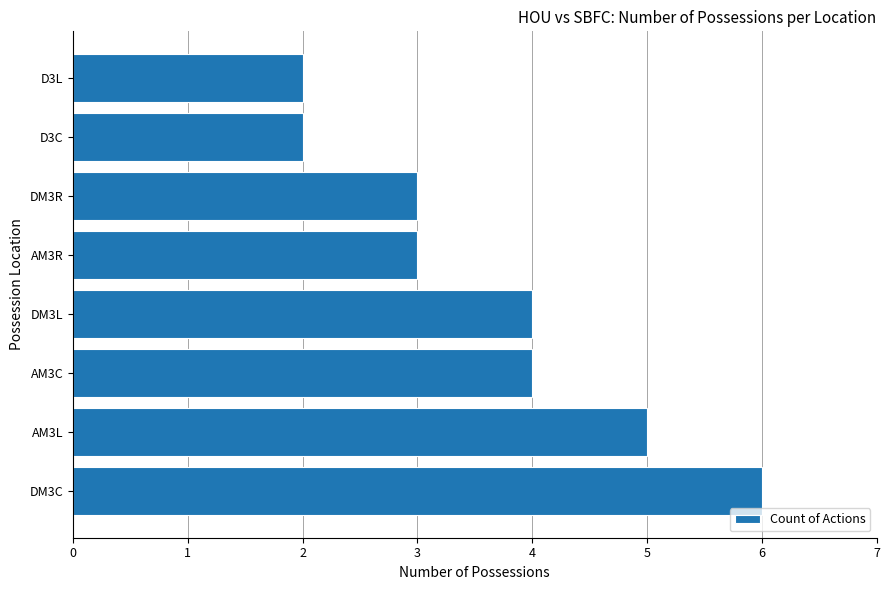

How many data points does each series have?

8